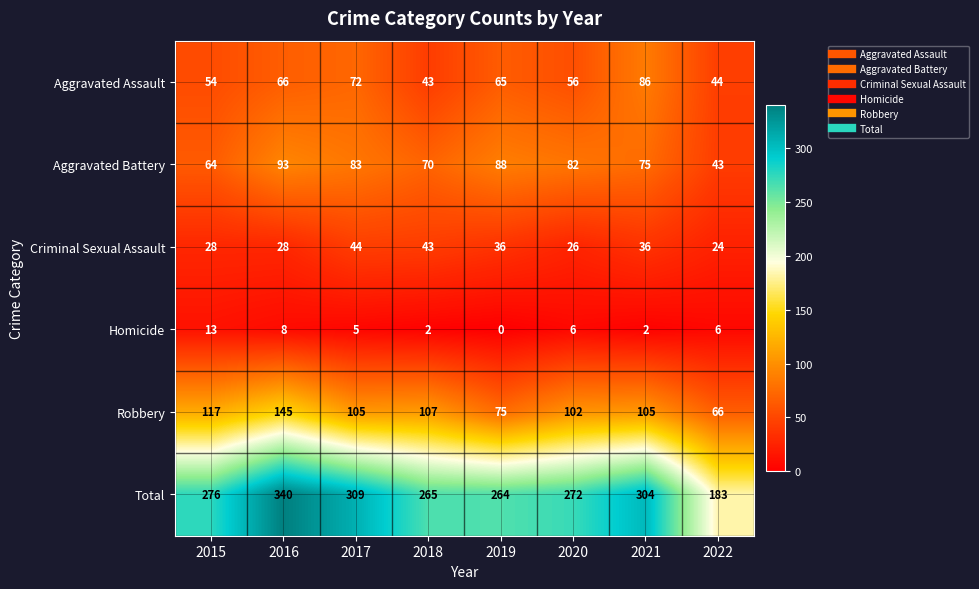

What is the difference between the Aggravated Battery values at 2015 and 2022?

21